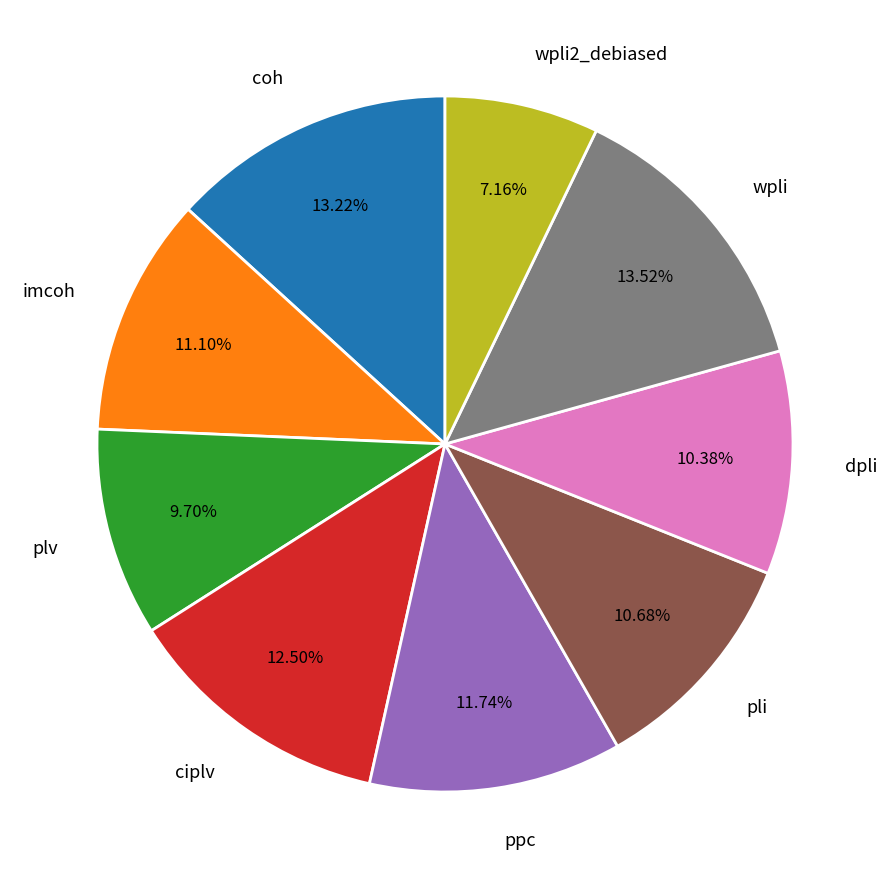

Is it true that pli is 11% of the pie?

True